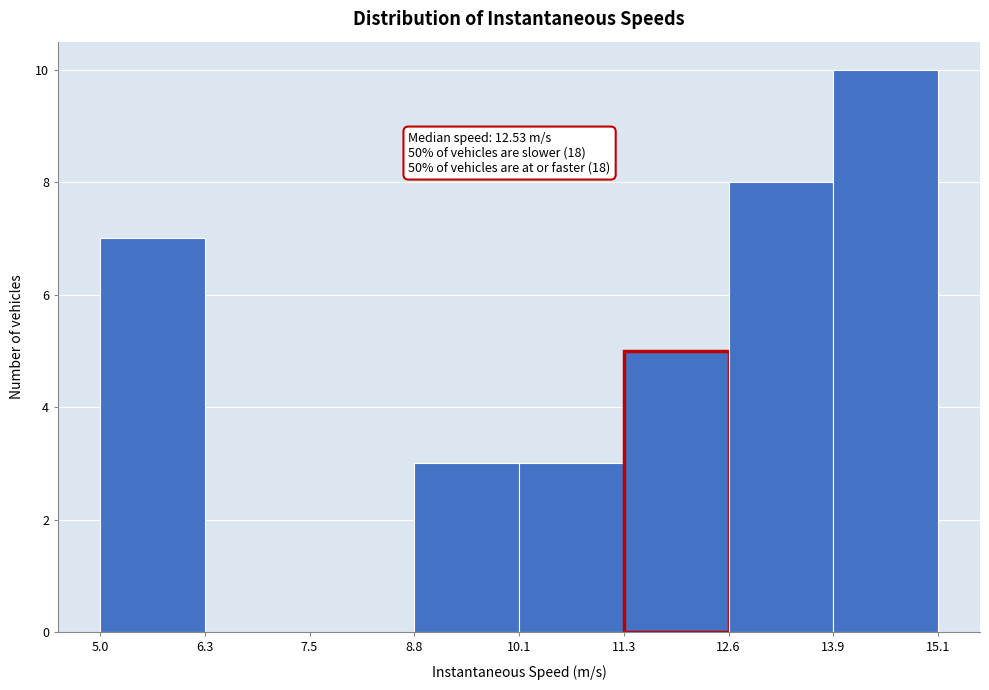

Which range on the x-axis has the tallest bar?

13.9 to 15.1